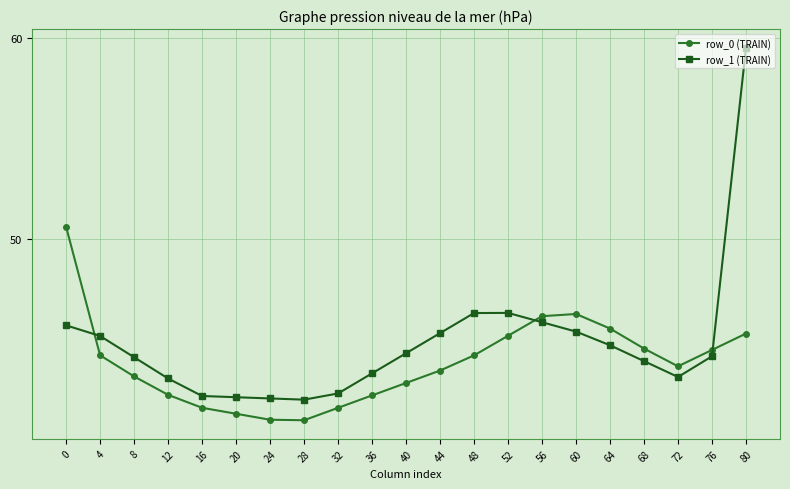

What is the minimum value shown in the chart?

41.0